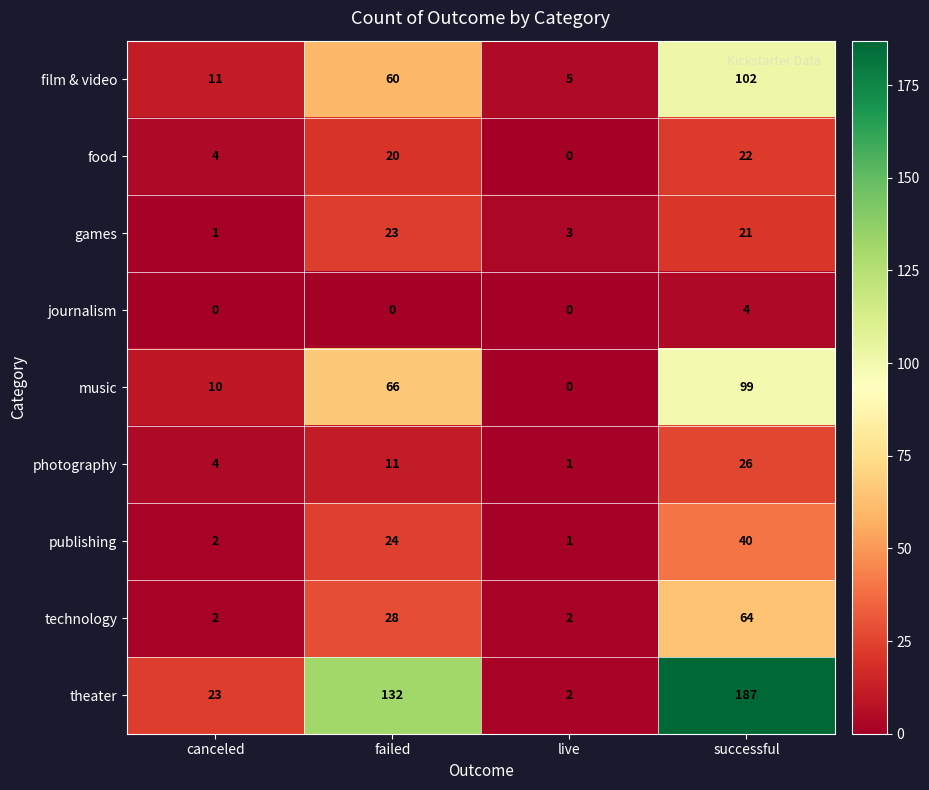

Which series has the largest range (max minus min)?

theater